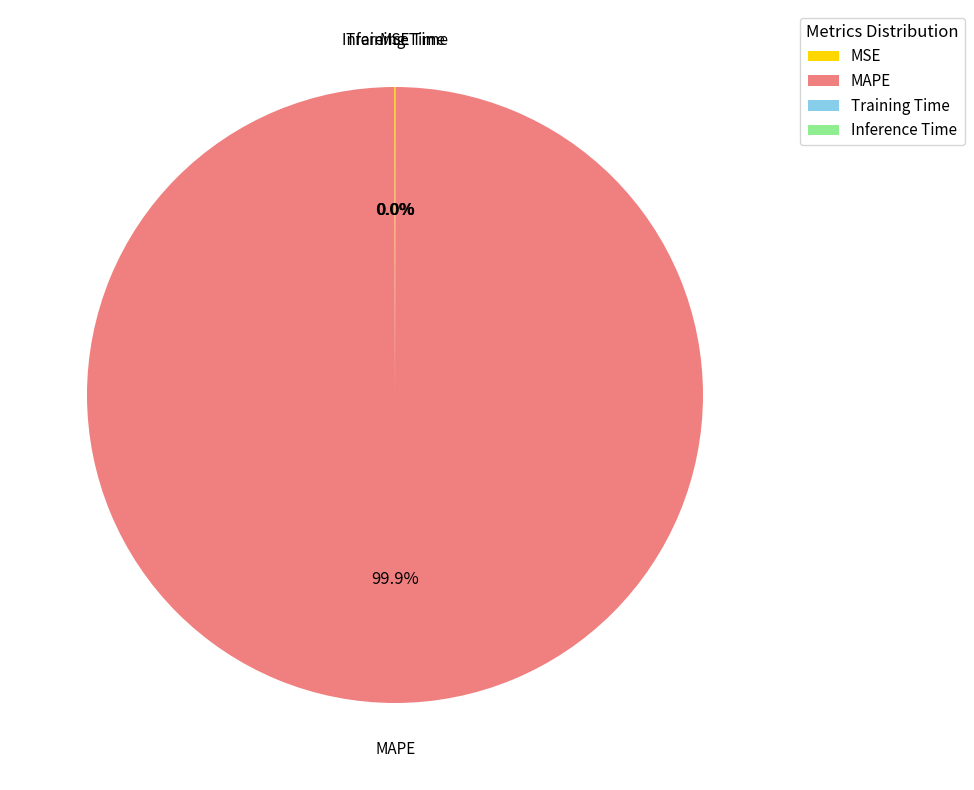

Which category accounts for the majority?

MAPE